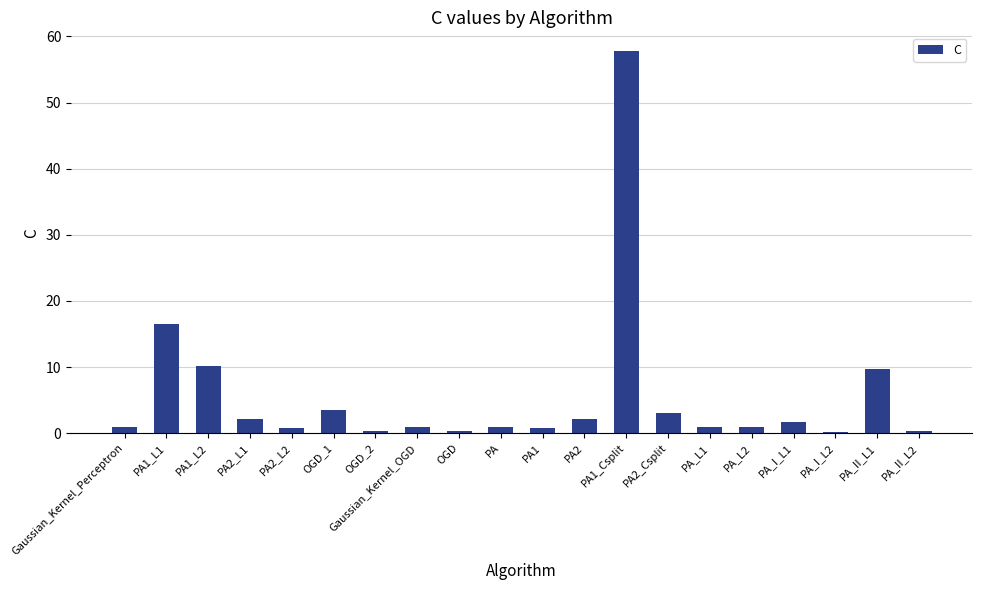

At which label is the value closest to 28?

PA1_L1